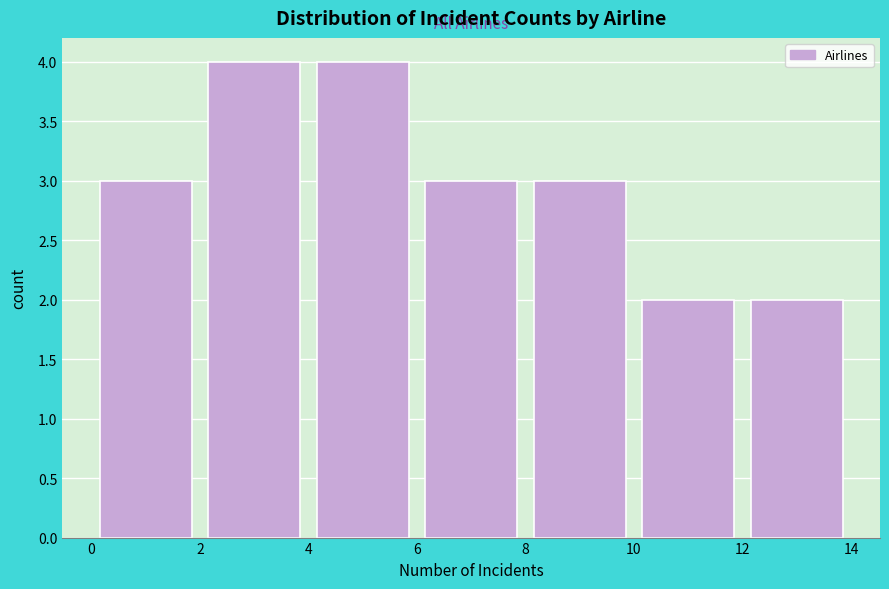

What is the height of the bar covering 10 to 12 on the x-axis? The values are not printed on the chart, so give them approximately, as read against the axis.

2